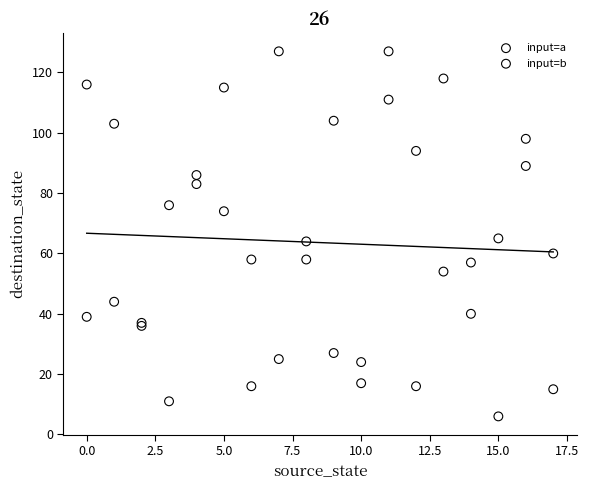

What are all the series names shown in the legend?

input=a, input=b